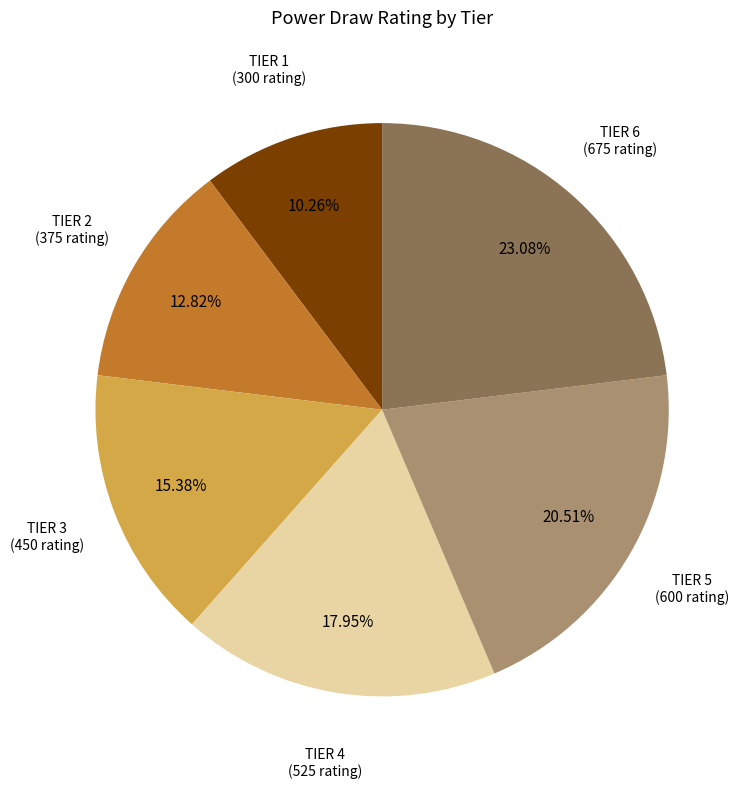

Does TIER 4 account for over 50% of the chart?

No